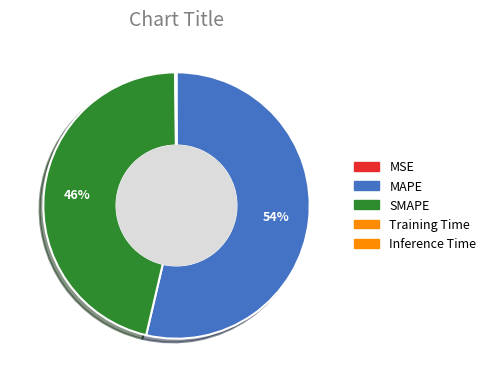

True or false: SMAPE accounts for 61% of the total.

False